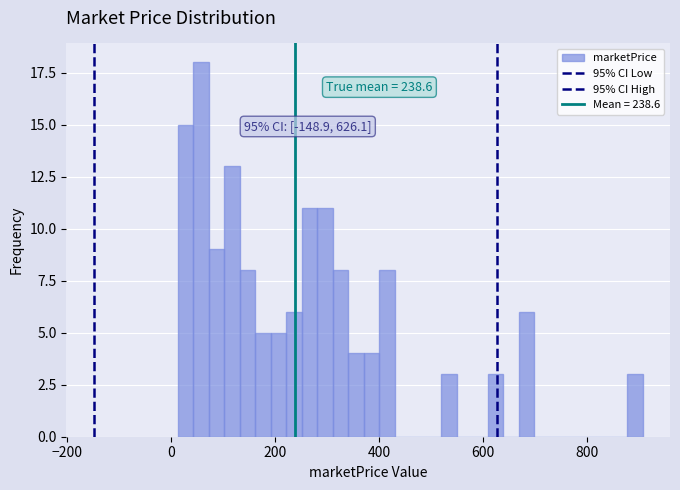

Around what value on the x-axis is the tallest bar? Give the approximate position of its centre, as read against the axis.

60